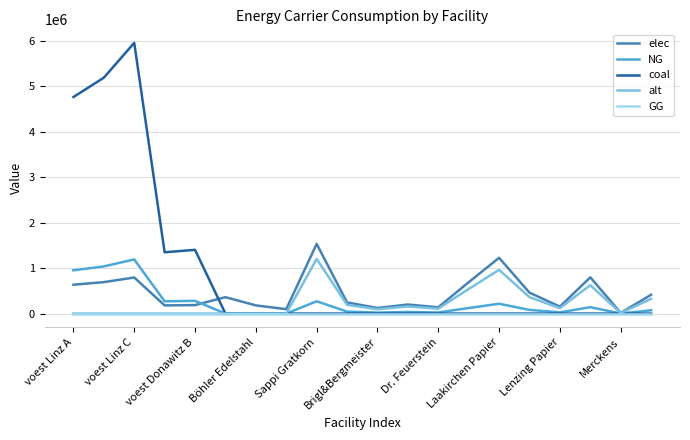

Which series has the widest spread of values?

coal